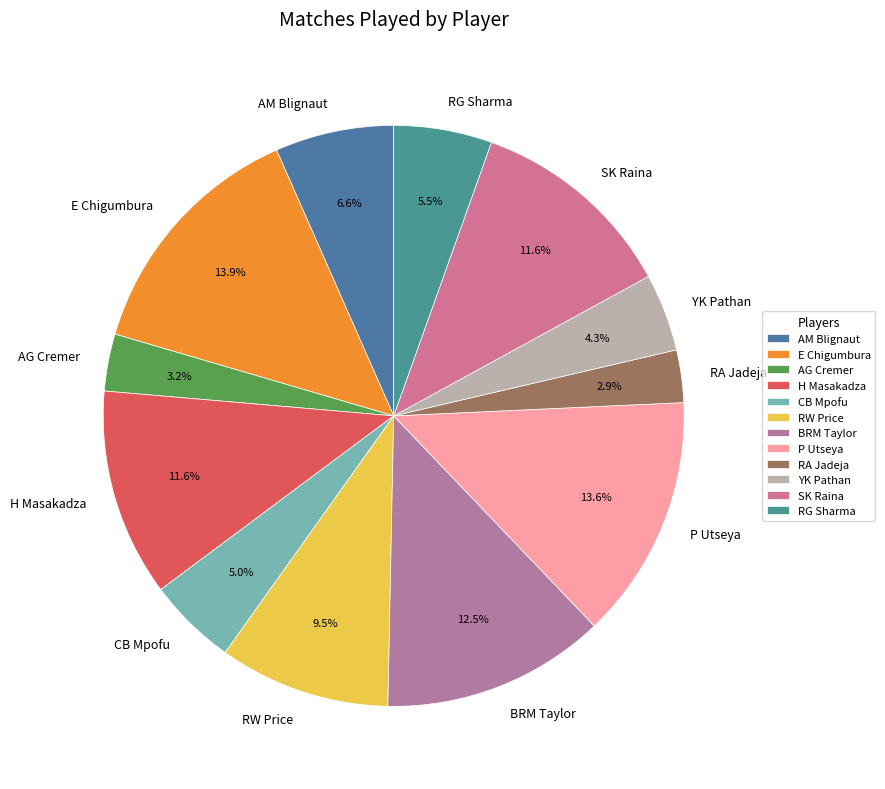

Which has a higher value, BRM Taylor or YK Pathan?

BRM Taylor